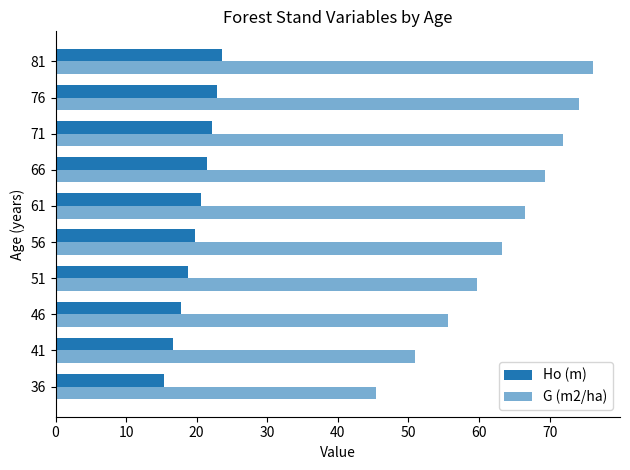

How many data points in G (m2/ha) are above 66?

5